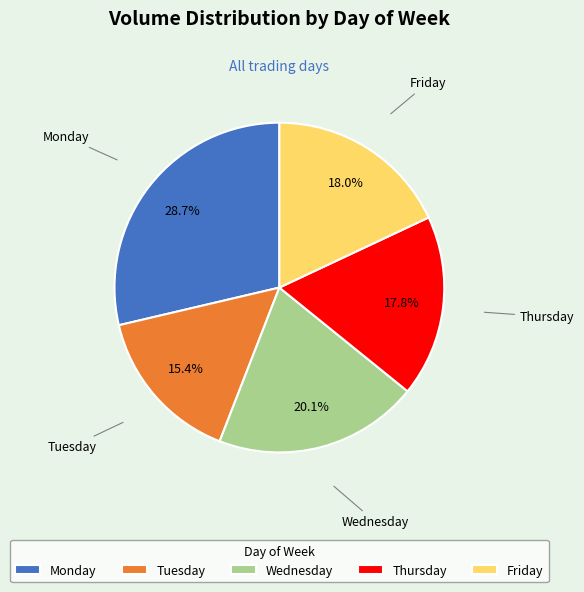

Is Monday the majority of the pie?

No